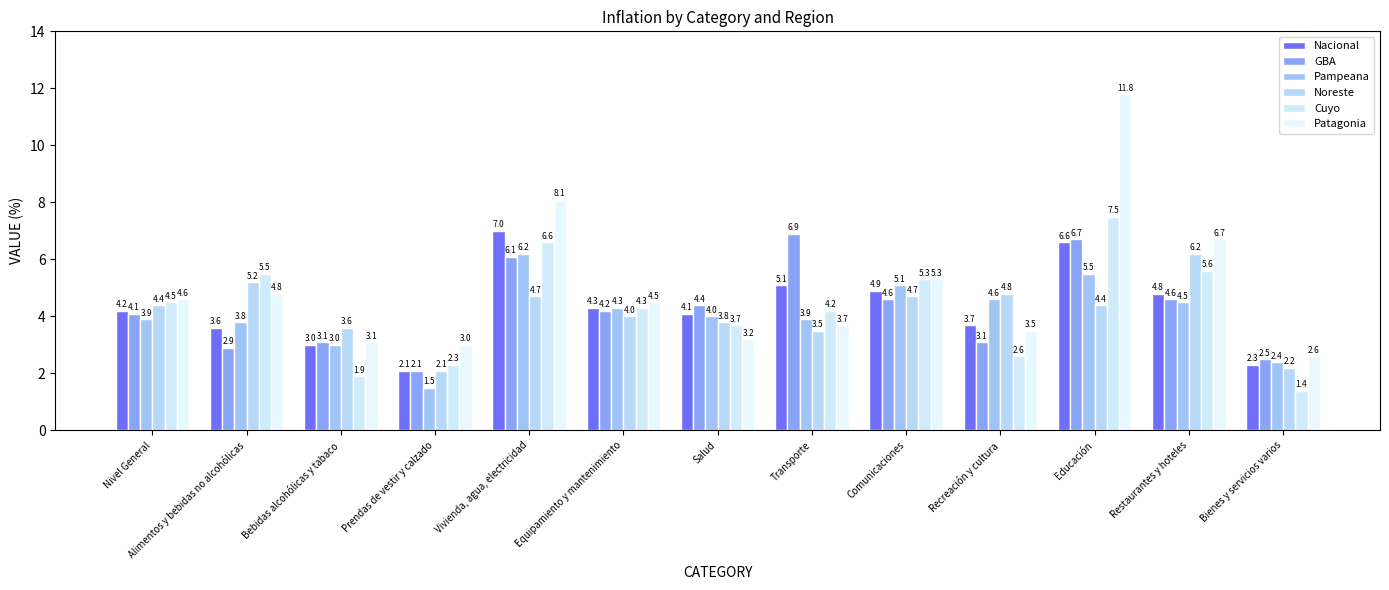

At which label does Nacional reach its minimum?

Prendas de vestir y calzado